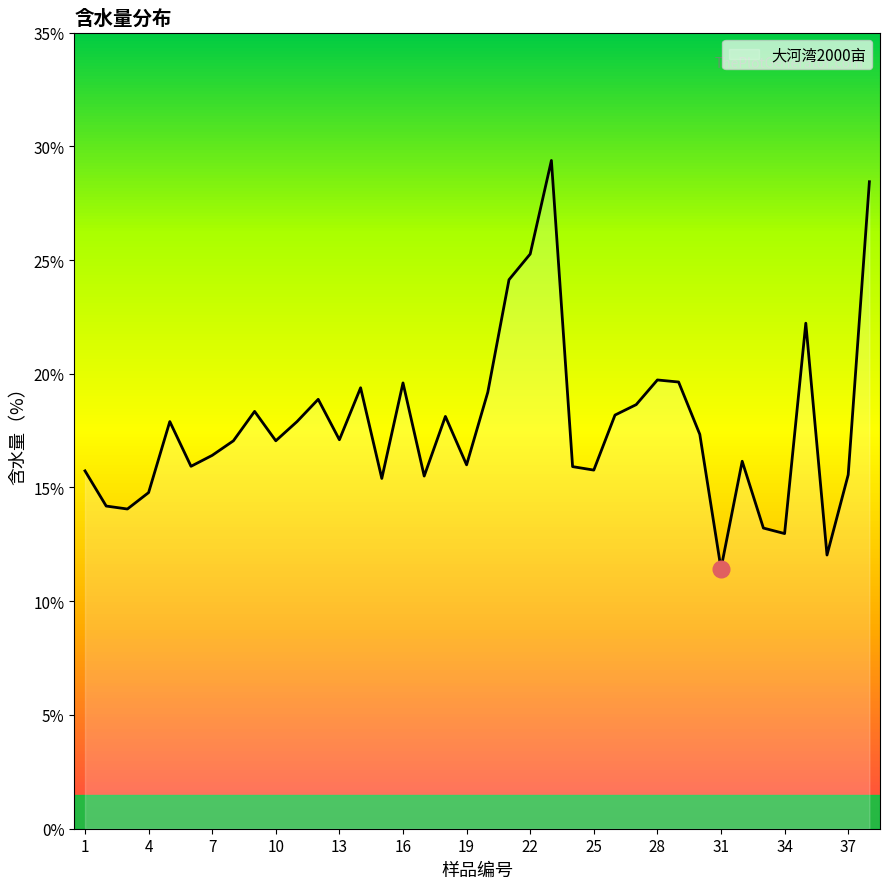

What is the average value?

17.8